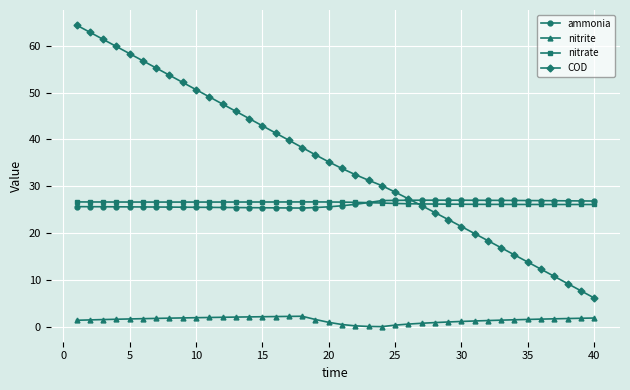

Which series has the largest range (max minus min)?

COD